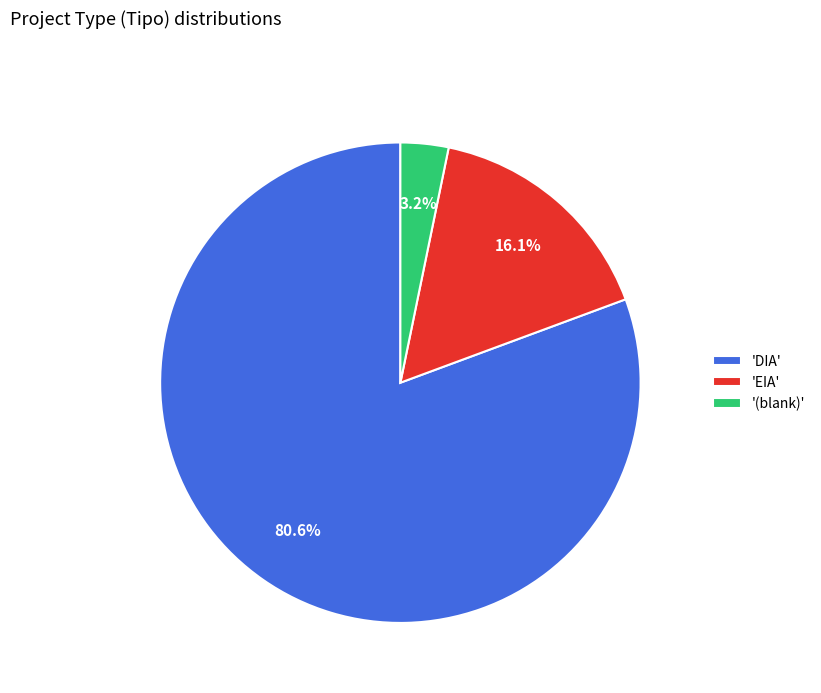

Rank the categories by value from lowest to highest.

'(blank)', 'EIA', 'DIA'